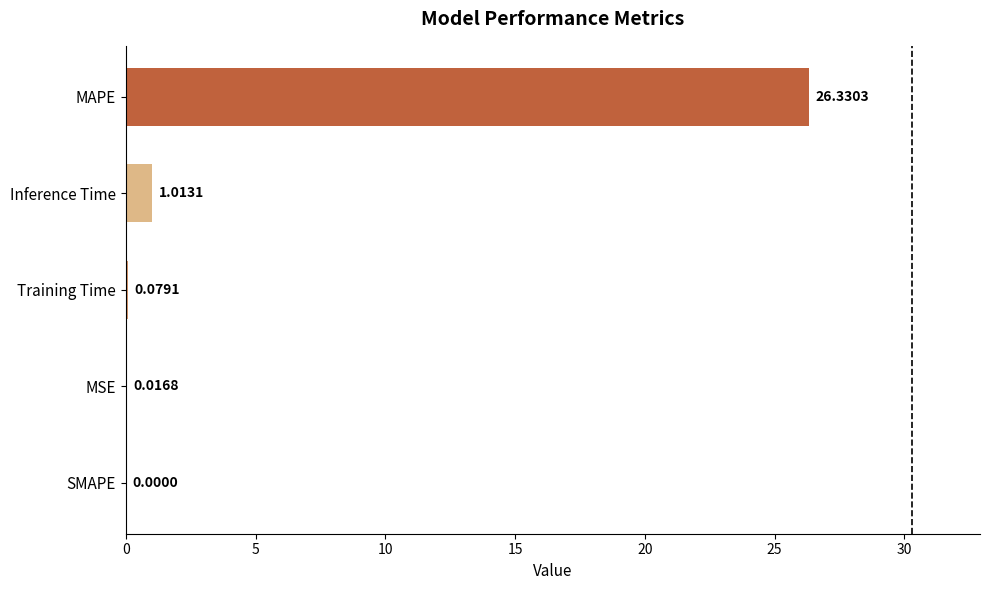

Does the chart contain stacked bars?

No